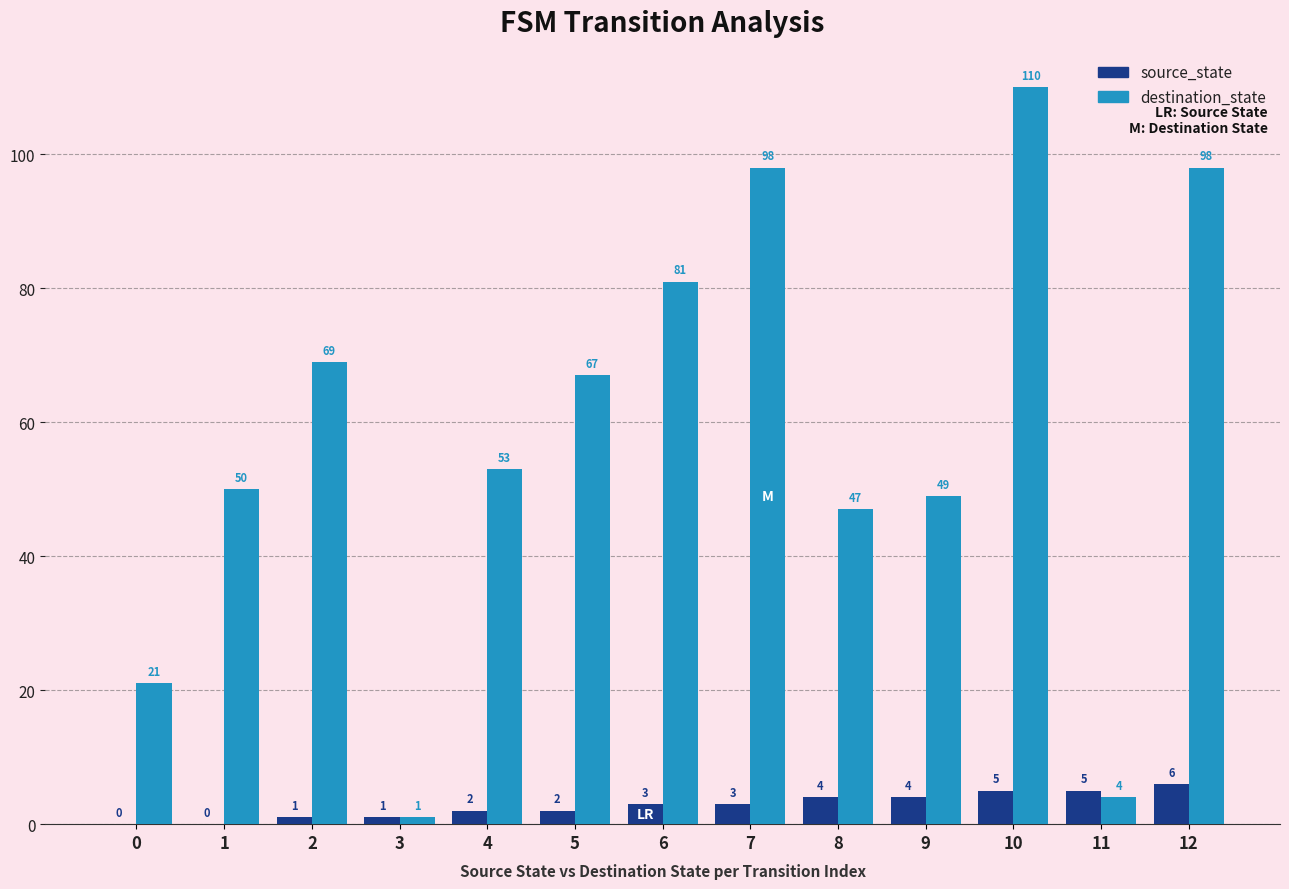

Which category has the highest value across all series?

10